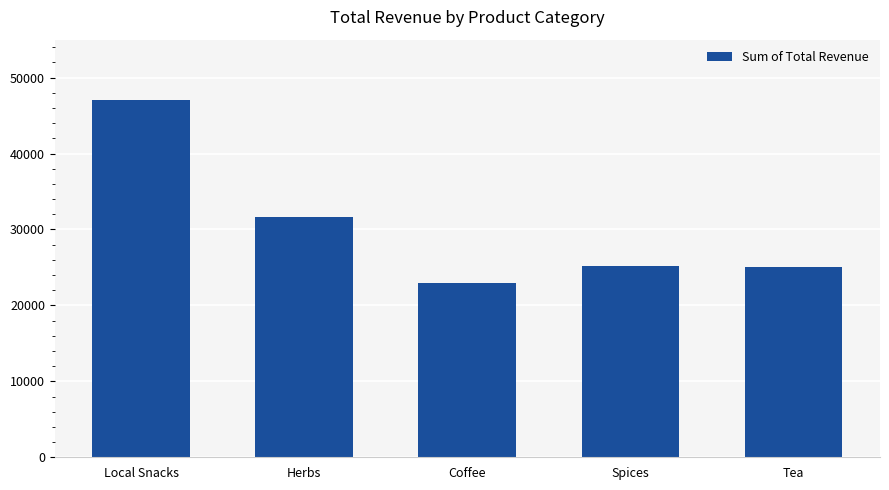

What is the value of the 5th bar from the left?

25097